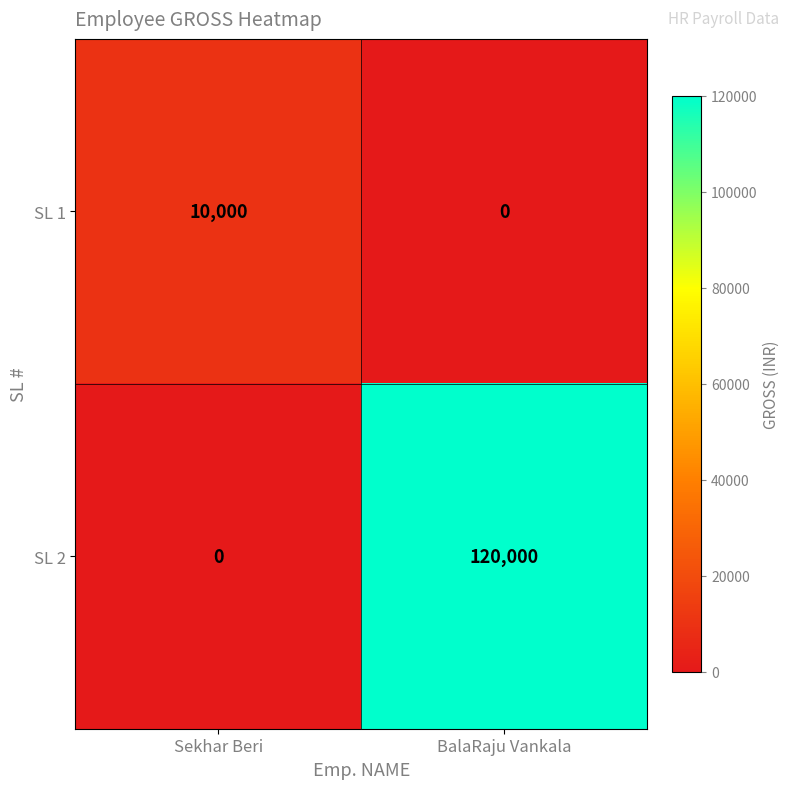

At how many categories does at least one series exceed 14937?

1